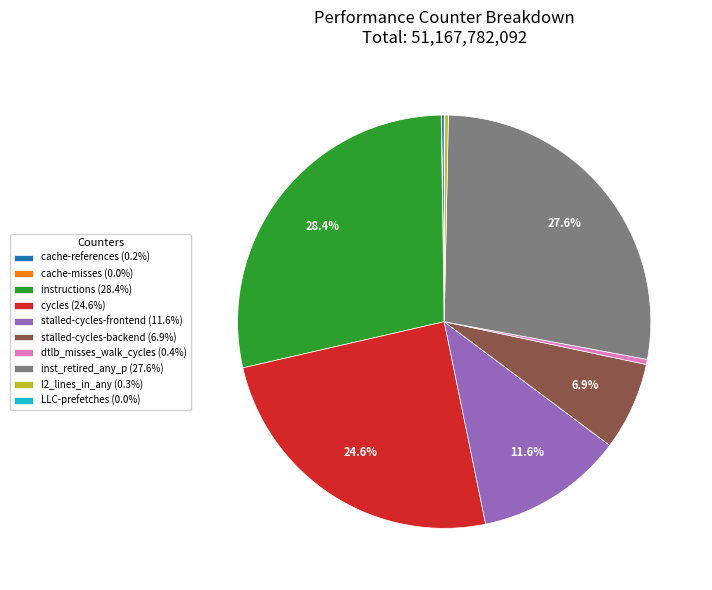

To the nearest percent, what is the average slice percentage?

10%